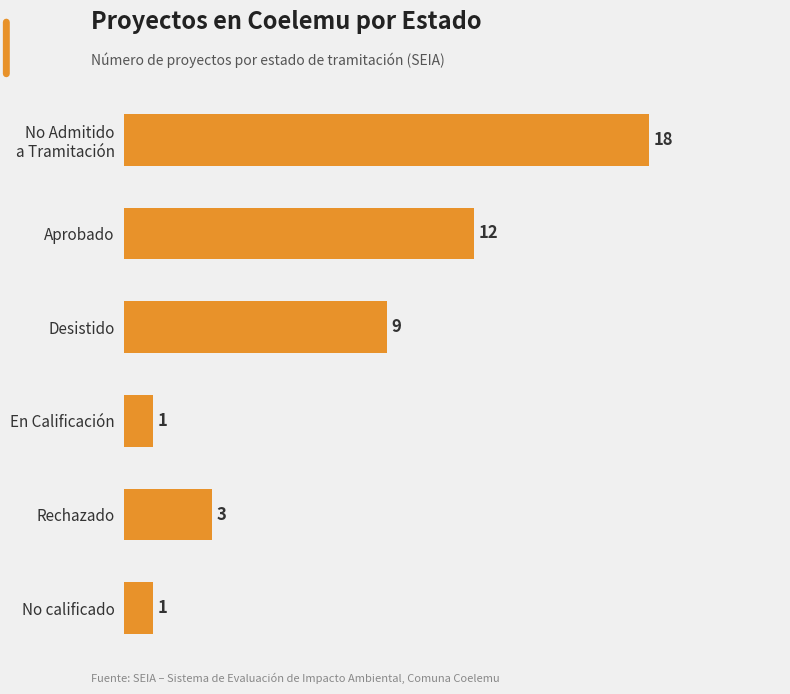

Does the chart contain stacked bars?

No